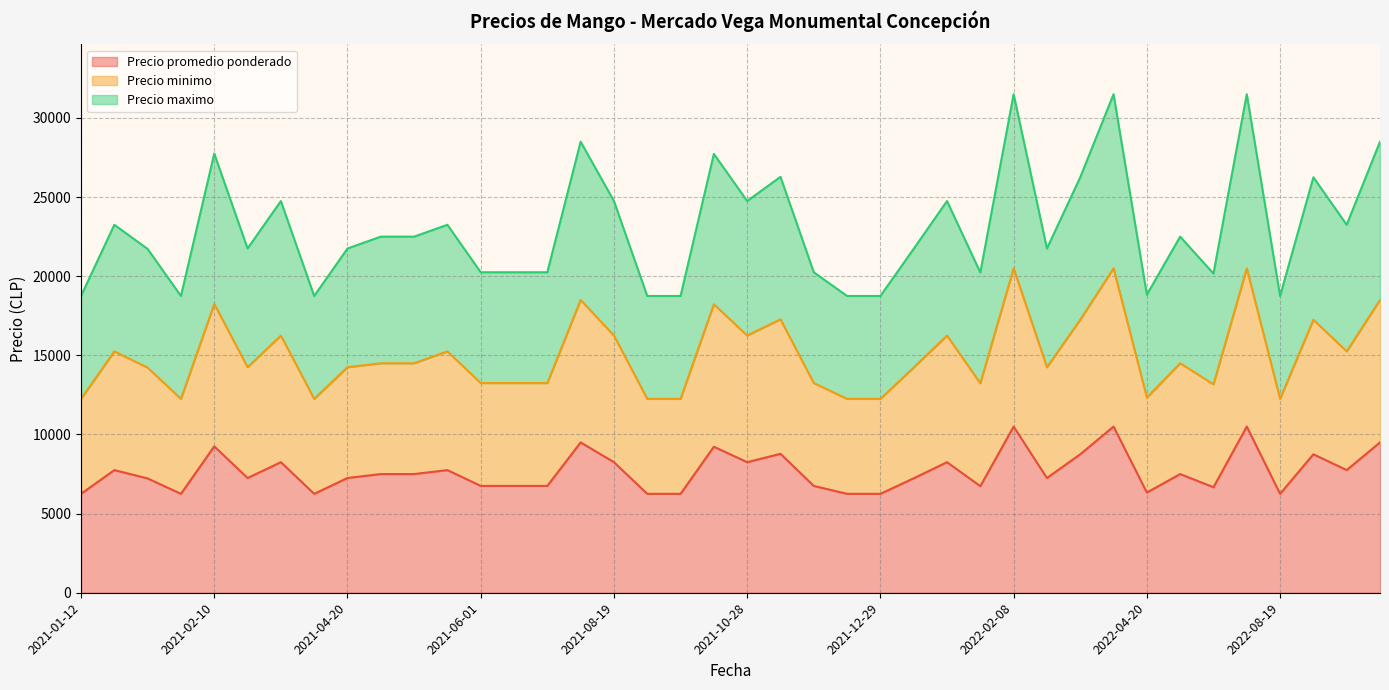

What is the difference between the second highest and minimum values in the Precio promedio ponderado series?

4250